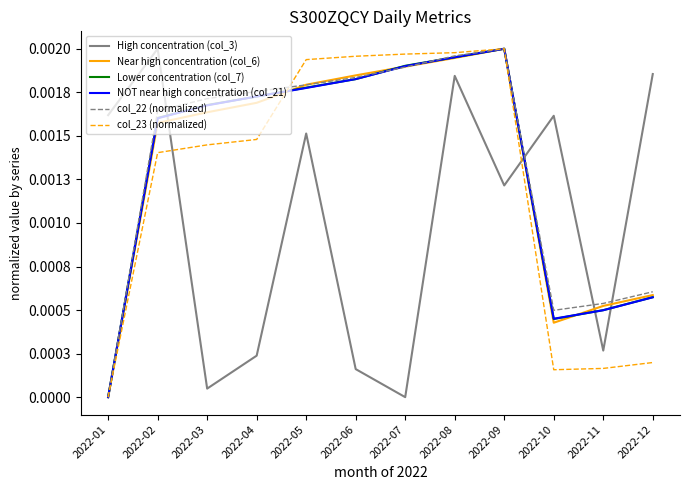

What are all the series names shown in the legend?

High concentration (col_3), Near high concentration (col_6), Lower concentration (col_7), NOT near high concentration (col_21), col_22 (normalized), col_23 (normalized)